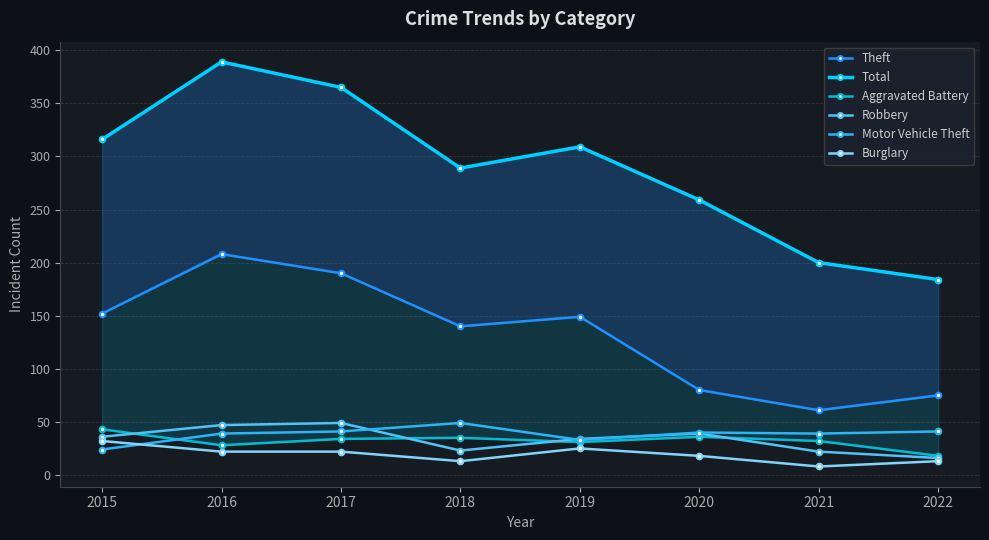

Reading left to right, what are all the values shown in this chart?

Theft: 2015=152	2016=208	2017=190	2018=140	2019=149	2020=80	2021=61	2022=75
Total: 2015=316	2016=389	2017=365	2018=289	2019=309	2020=259	2021=200	2022=184
Aggravated Battery: 2015=43	2016=28	2017=34	2018=35	2019=31	2020=36	2021=32	2022=18
Robbery: 2015=36	2016=47	2017=49	2018=23	2019=34	2020=39	2021=22	2022=16
Motor Vehicle Theft: 2015=24	2016=39	2017=41	2018=49	2019=33	2020=40	2021=39	2022=41
Burglary: 2015=32	2016=22	2017=22	2018=13	2019=25	2020=18	2021=8	2022=13